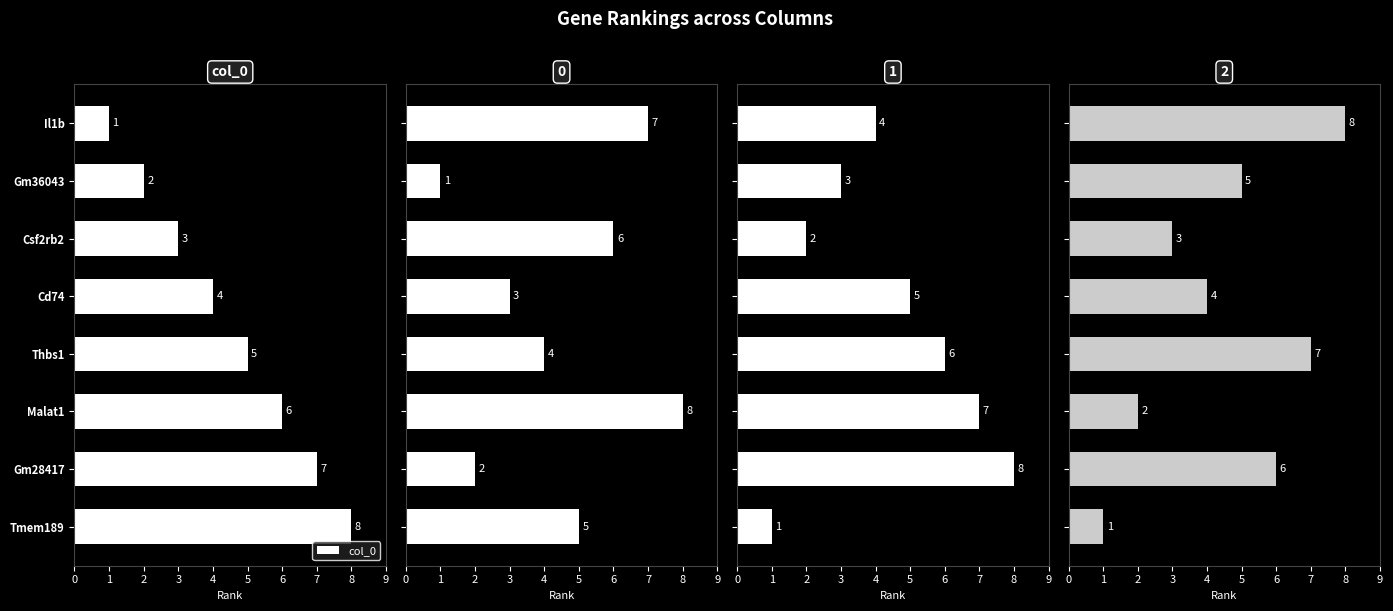

Which category has the highest value in the col_0 series?

Tmem189